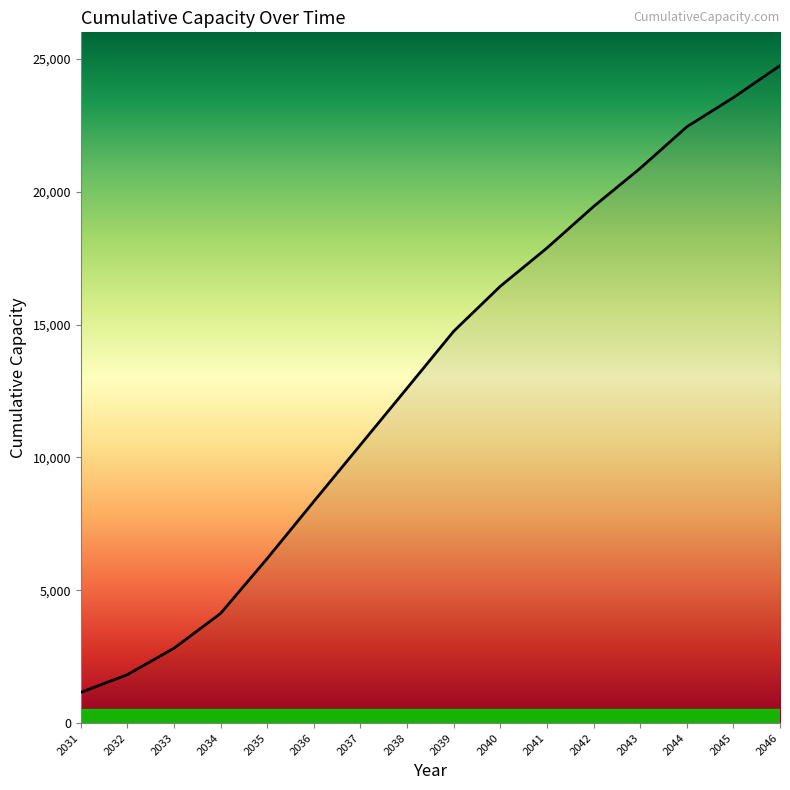

The chart shows a value of 8277.2 at 2040. True or false?

False